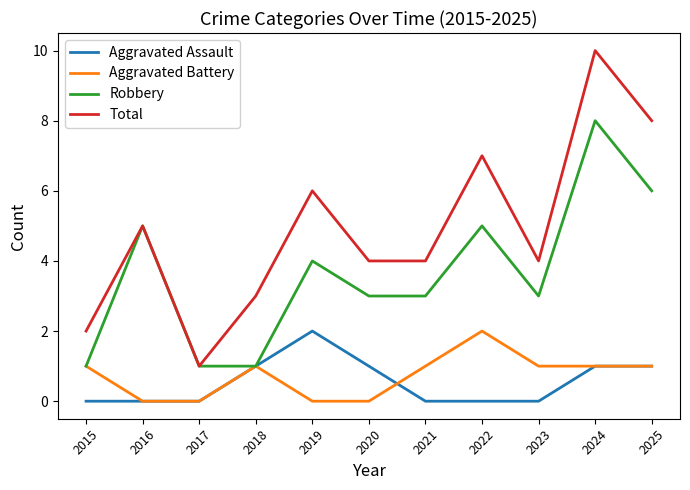

At which category is the sum across all series the highest?

2024